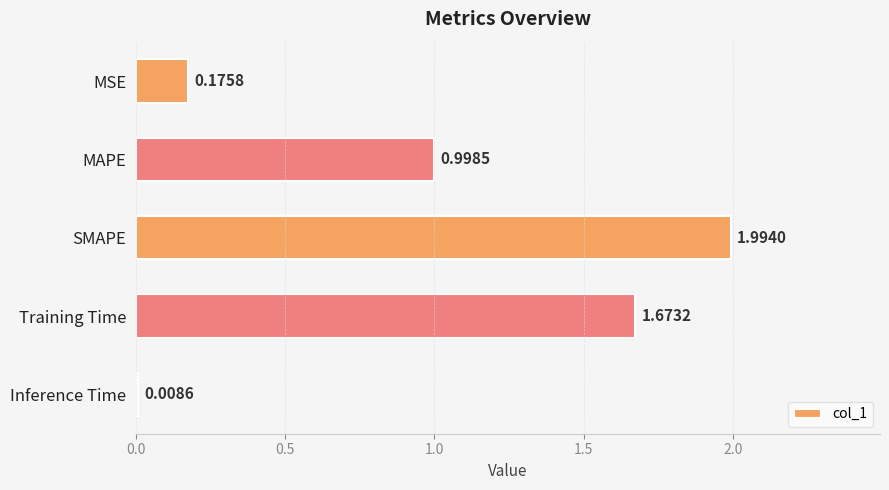

What is the label of the 5th bar from the bottom?

MSE